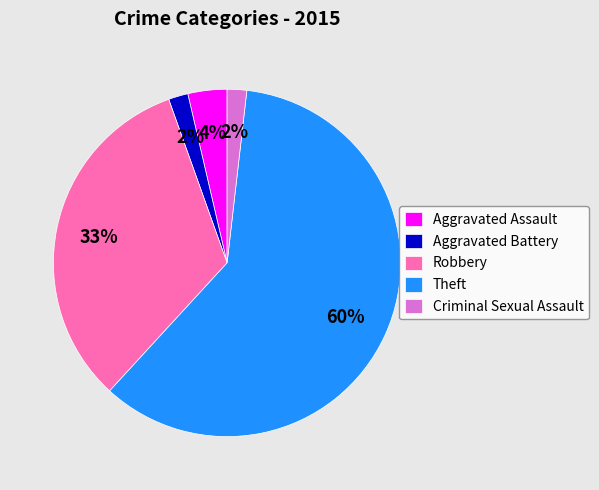

How many slices are in this pie chart?

5